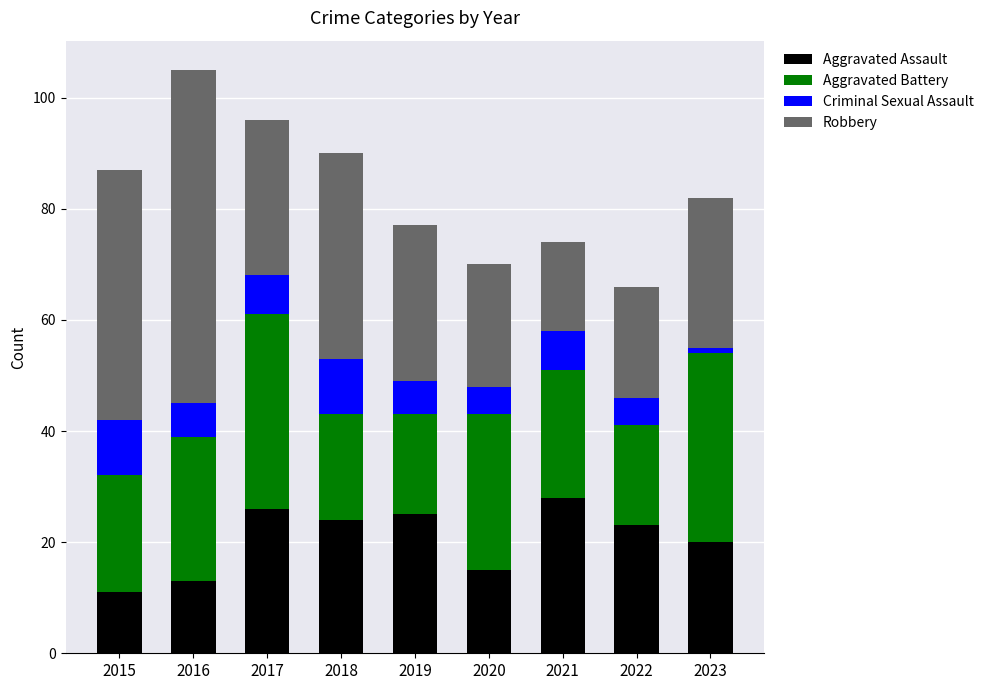

What is the sum of the Aggravated Assault values at 2023 and 2018?

44